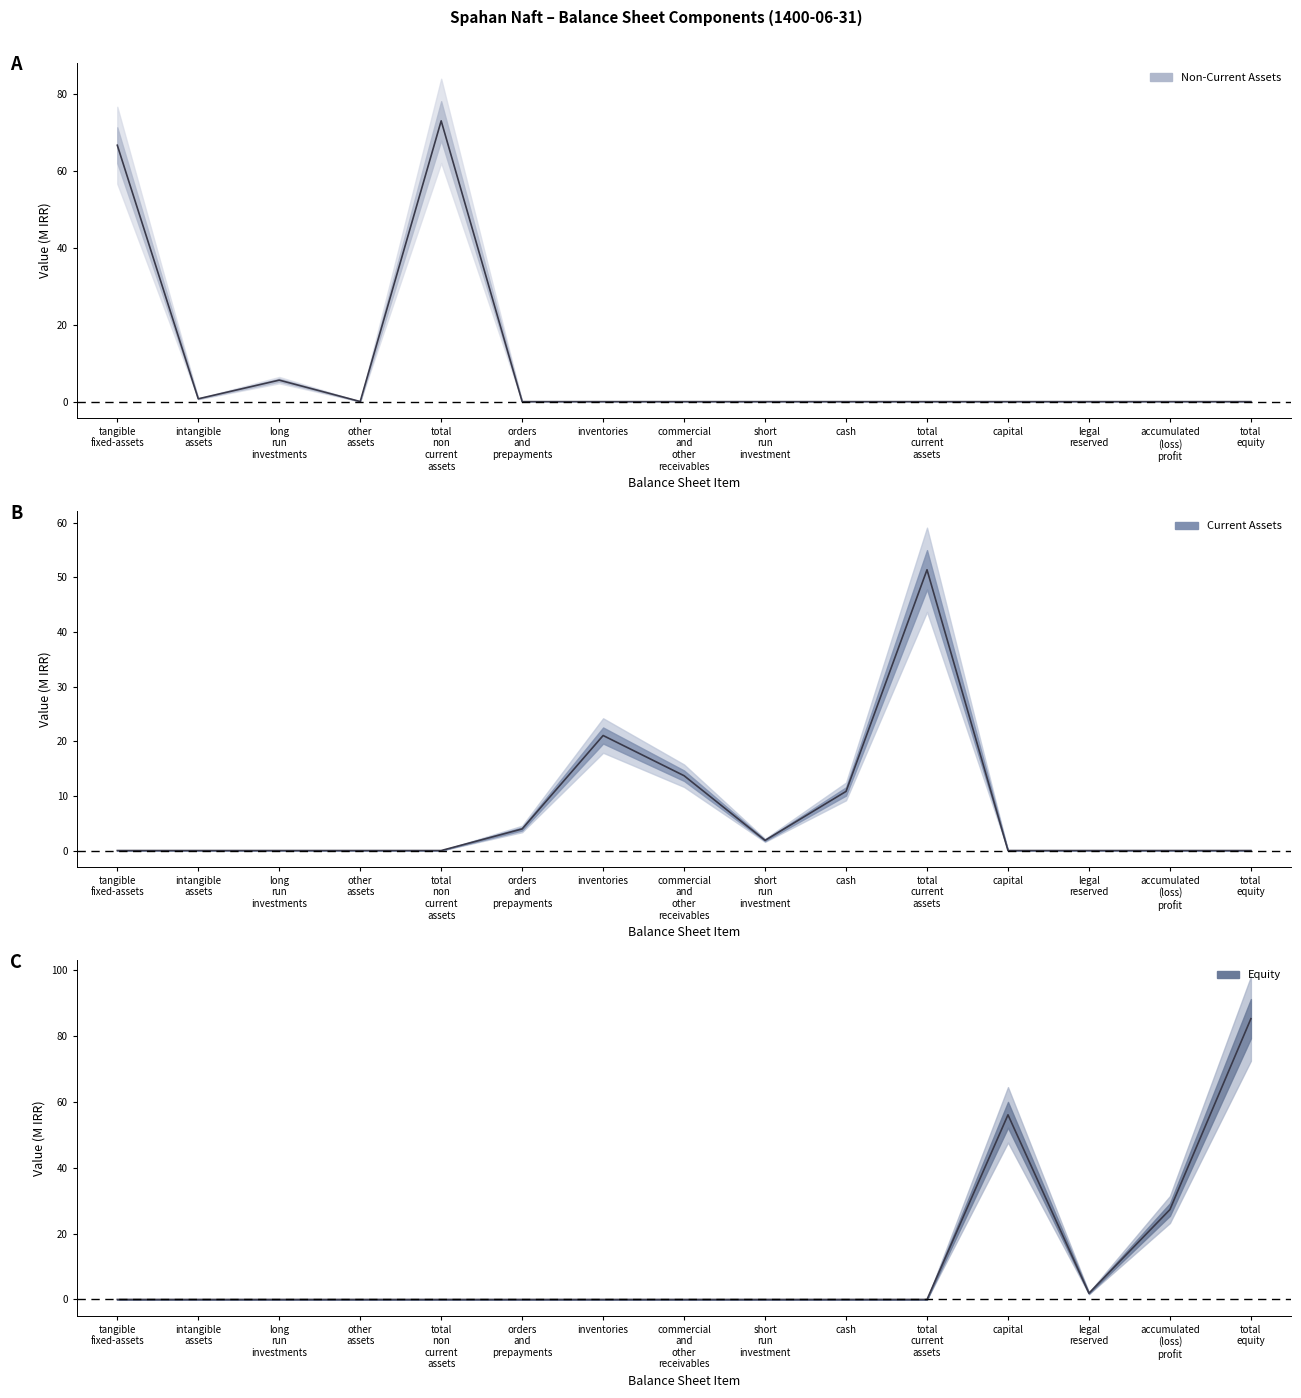

At which label is Equity closest to 42?

capital